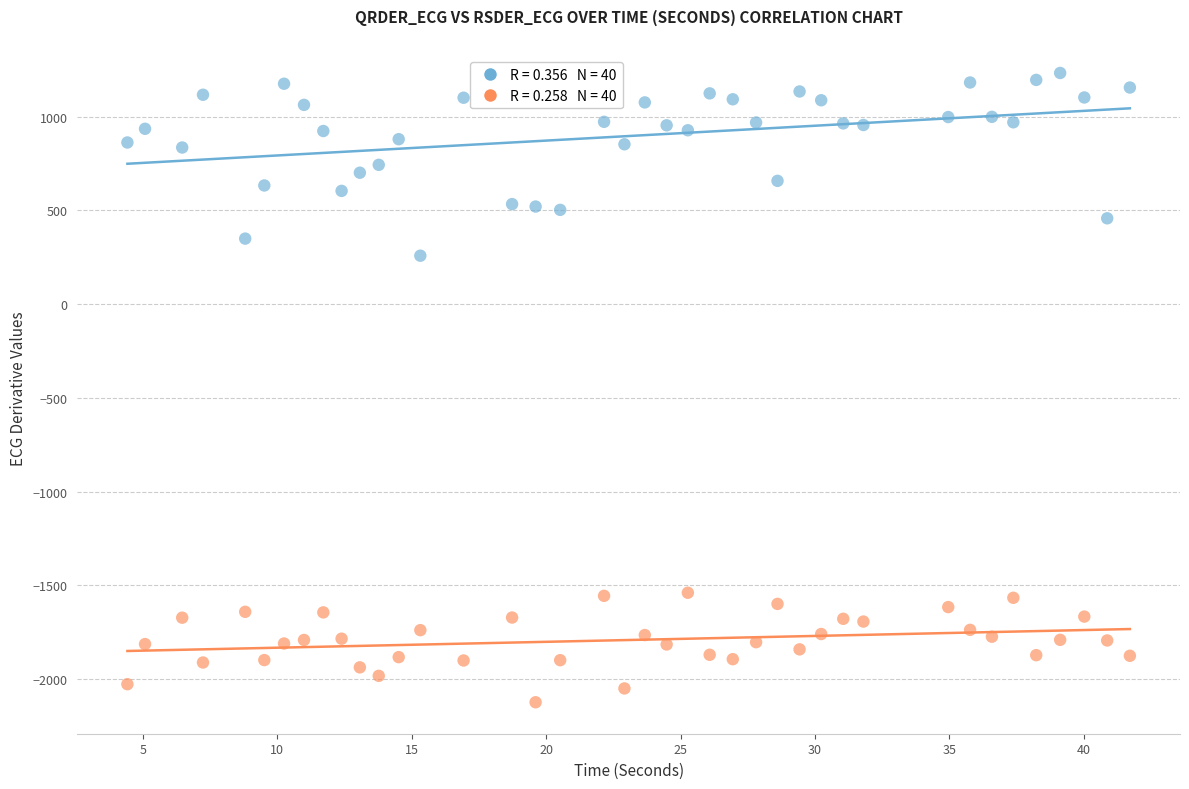

Across all data points, what is the range of X values (max minus min)?

37.3